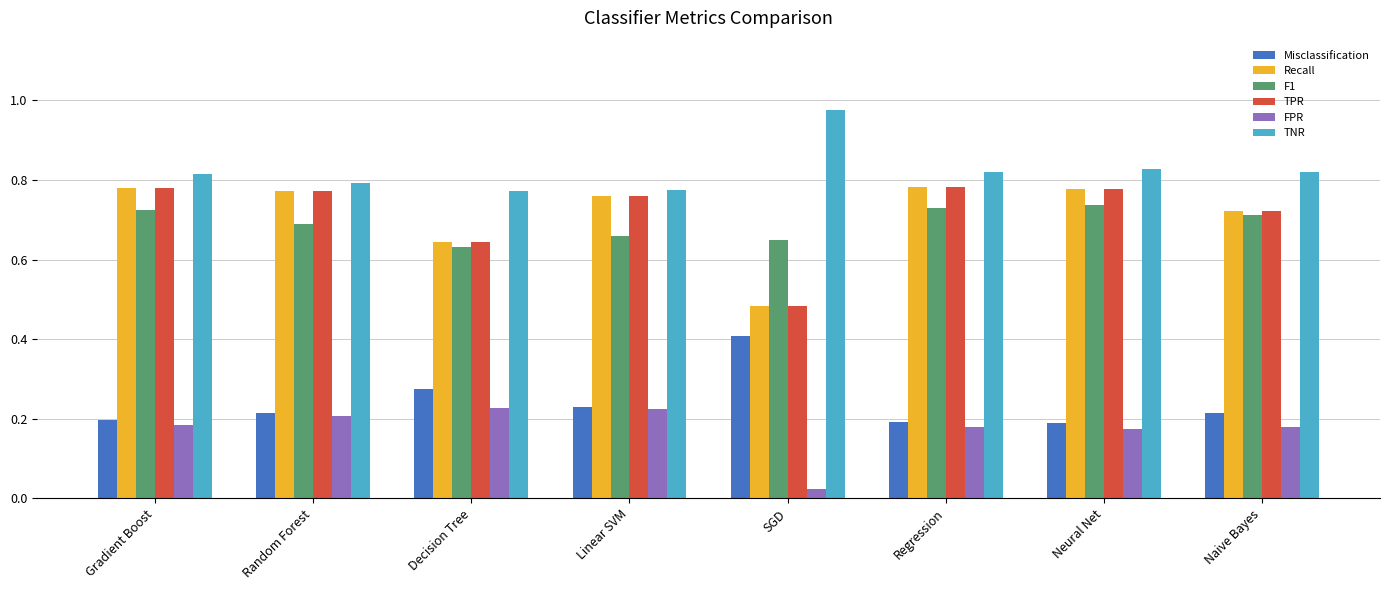

What is the label of the 5th bar from the right?

Linear SVM